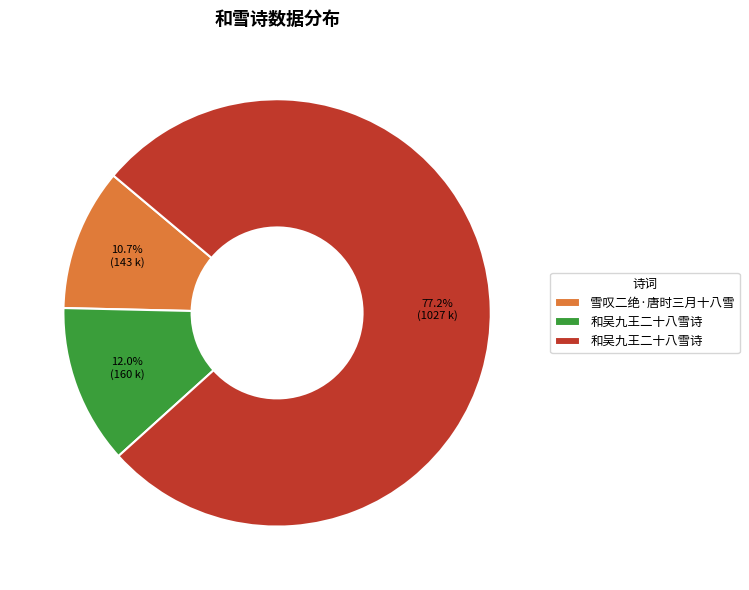

Does any single category account for the majority?

Yes